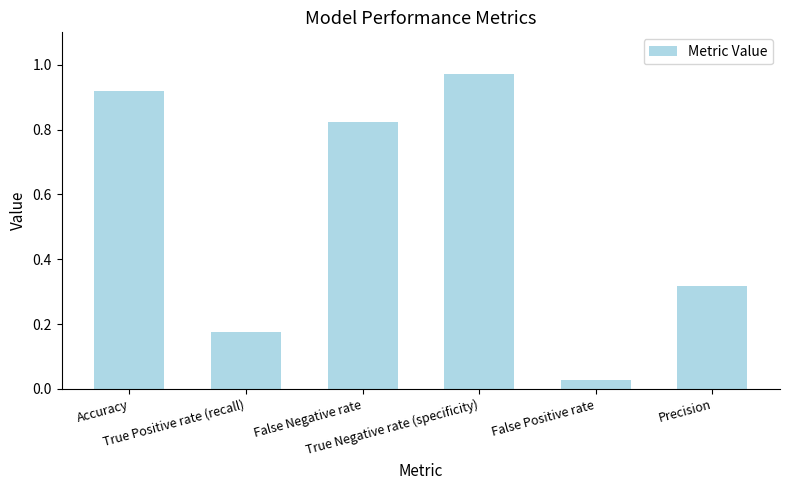

What is the label of the 2nd bar from the right?

False Positive rate